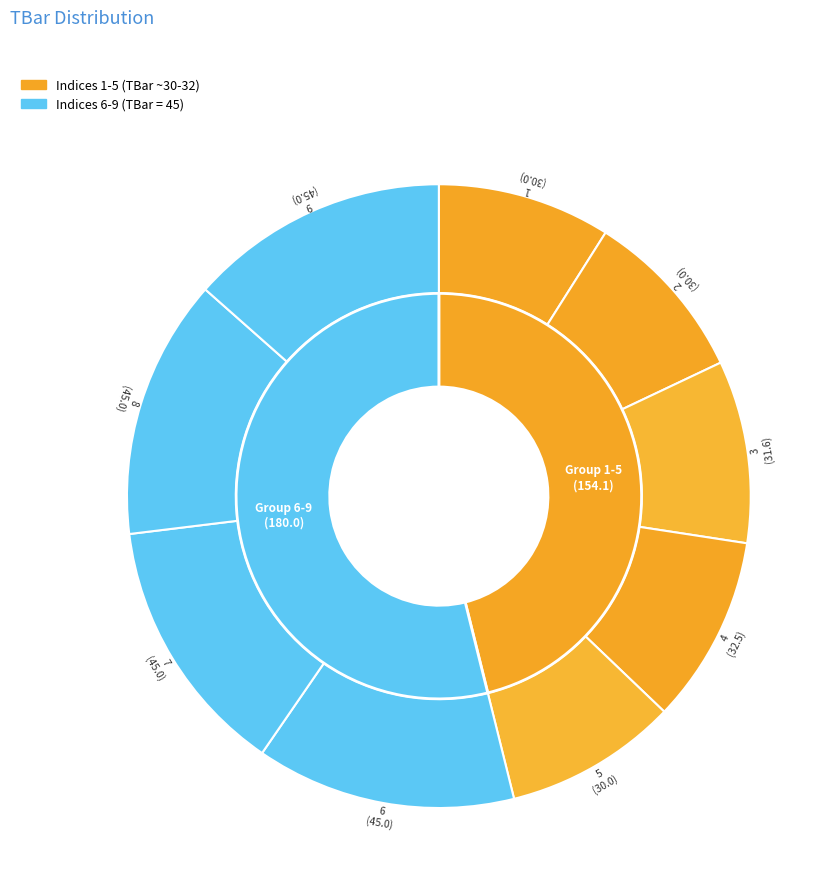

To the nearest percent, what portion does 6 represent?

13%